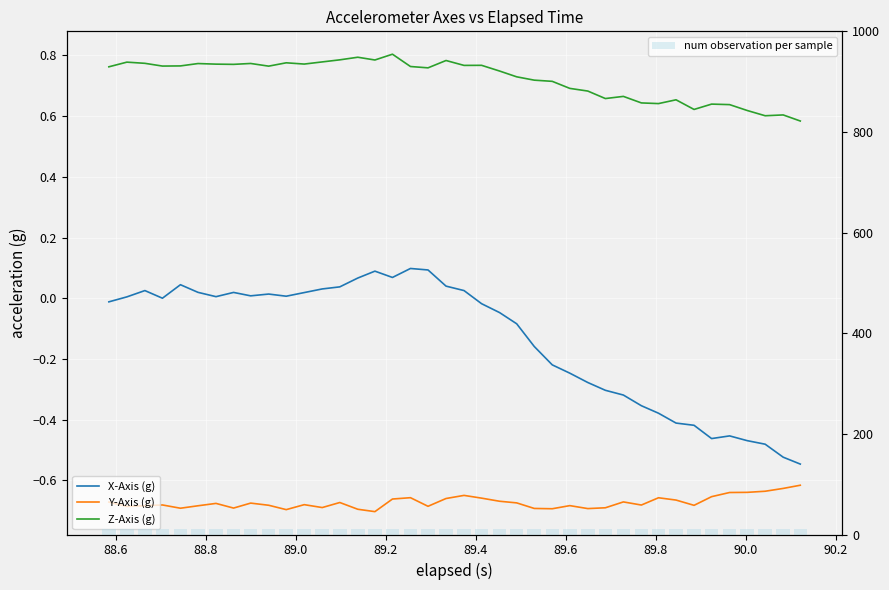

At which label is X-Axis (g) closest to 0?

89.0